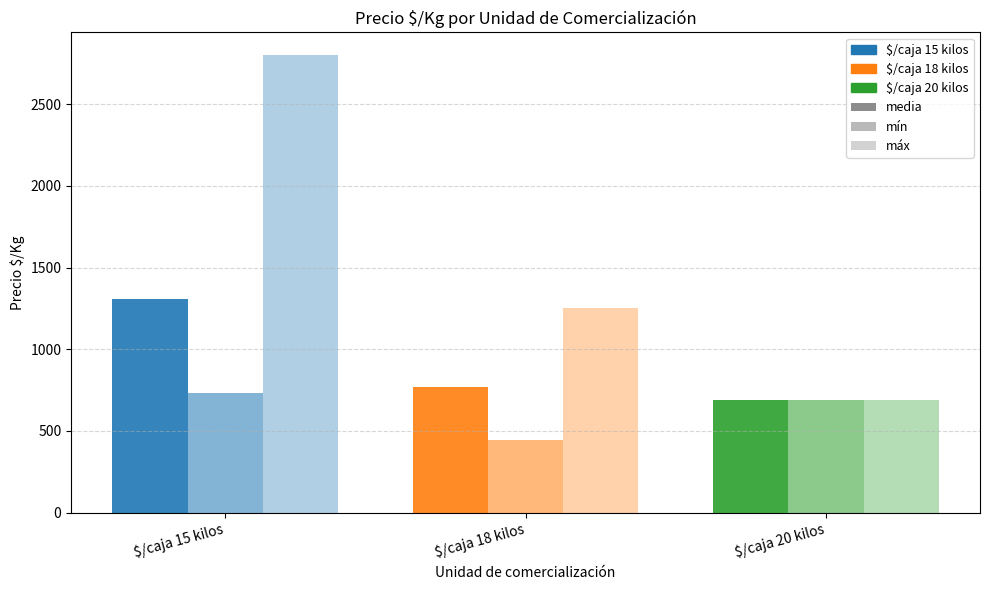

Are the bars grouped side by side (vs. stacked)?

Yes